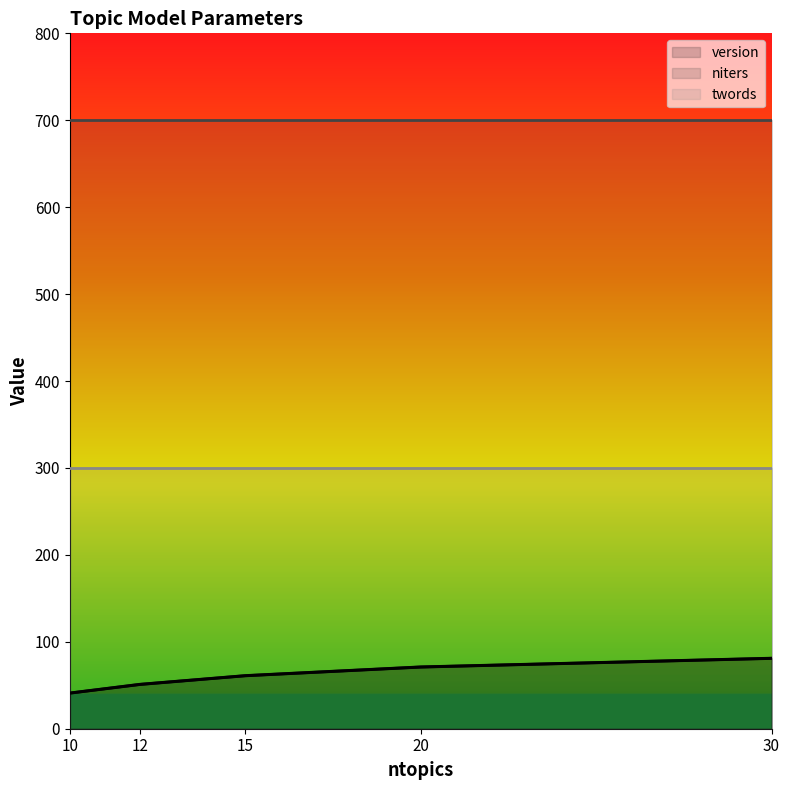

What is the average value of the version series?

61